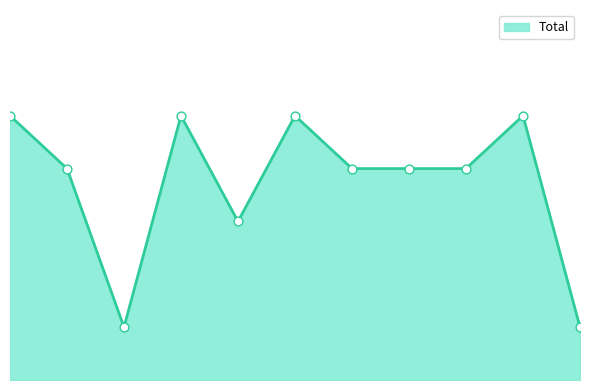

Is this an area chart (filled region under the line)?

Yes